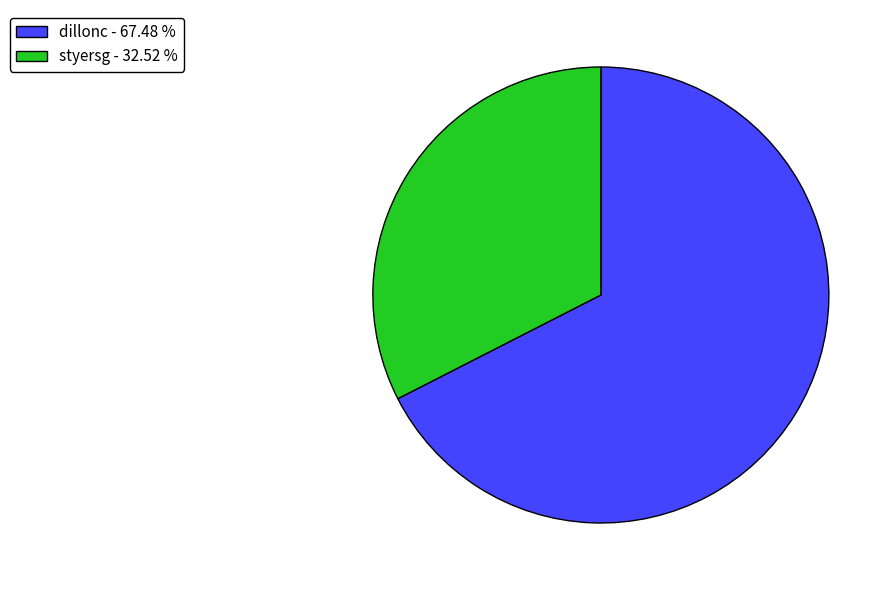

Combined, do styersg - 32.52 % and dillonc - 67.48 % account for over 50%?

Yes